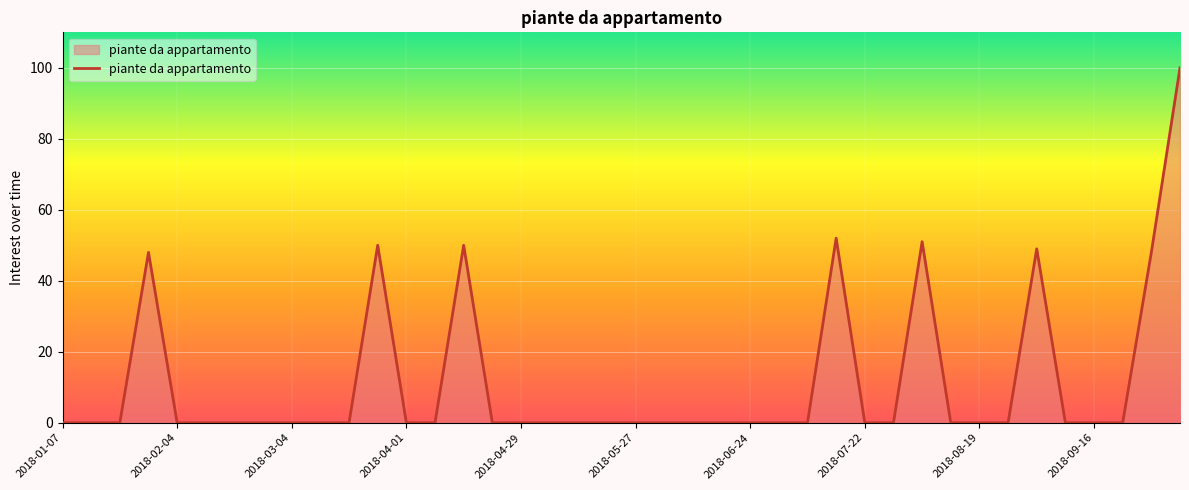

What is the maximum value shown in the chart?

100